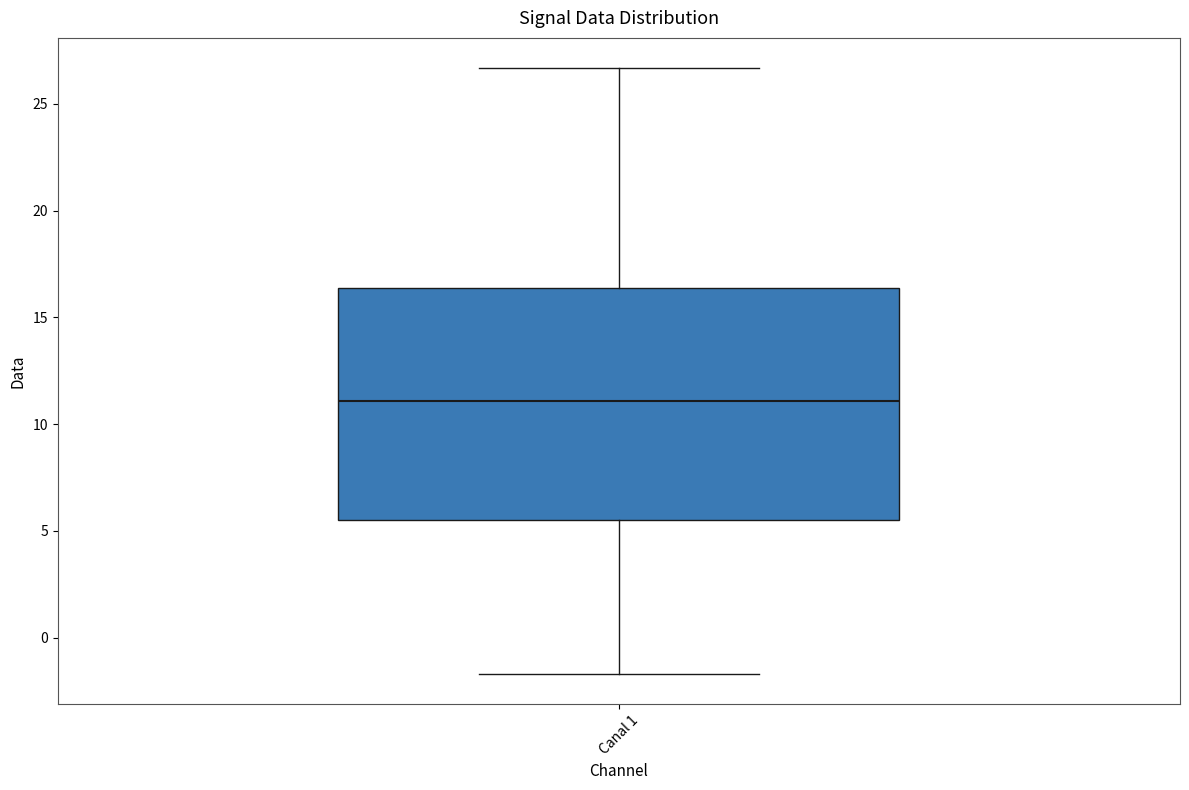

Read this box plot against the y-axis: the position of the median line, the range covered by the box, and the ends of both whiskers. The values are not printed on the chart, so give them approximately, as read against the axis.

median 11.0, box 5.5 to 16.5, whiskers -1.5 to 26.5